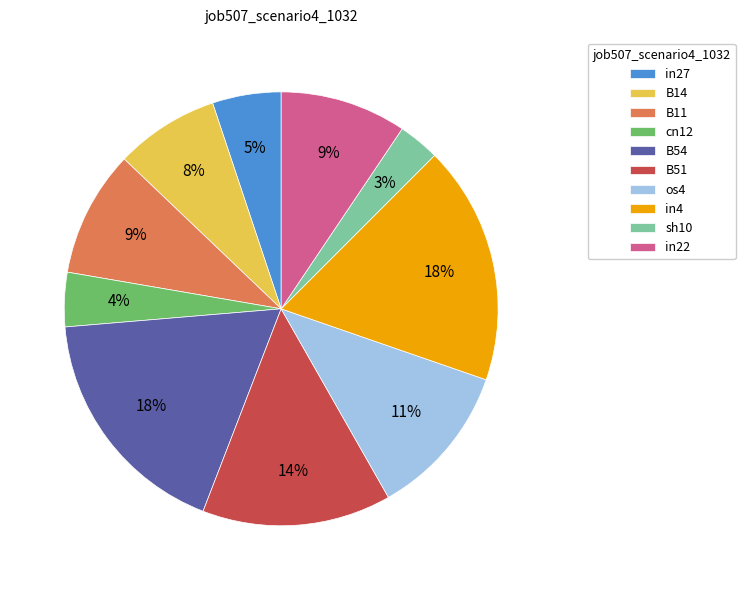

To the nearest percent, what is the difference between the largest and smallest slice percentages?

15%